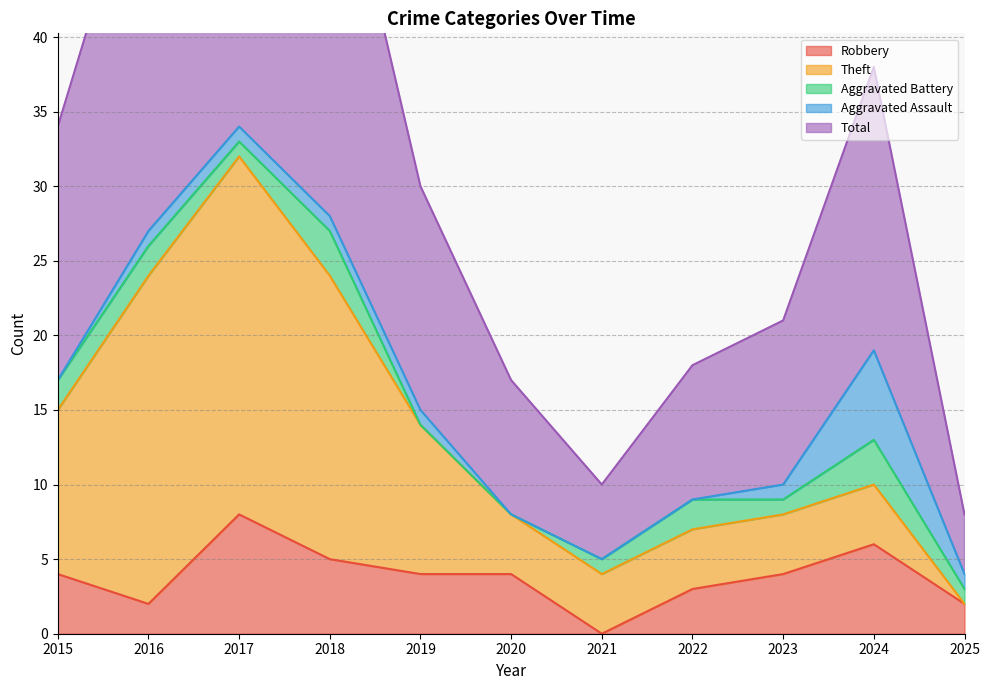

True or false: Aggravated Battery and Total intersect in this chart.

False